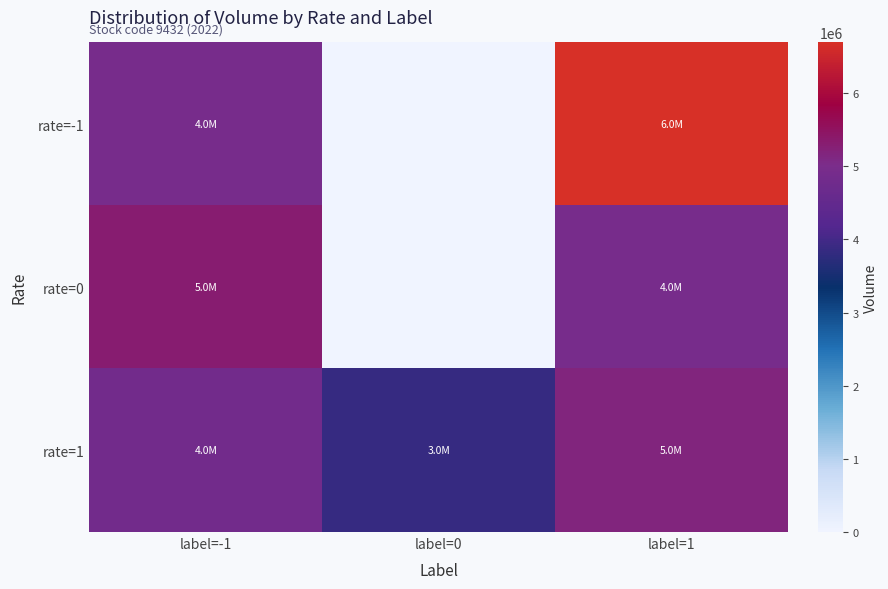

Reading left to right, list all the values displayed in this chart.

rate=-1: label=-1=4920550.0	label=0=0.0	label=1=6691275.0
rate=0: label=-1=5324466.7	label=0=0.0	label=1=4929628.6
rate=1: label=-1=4819128.6	label=0=3850400.0	label=1=5168300.0